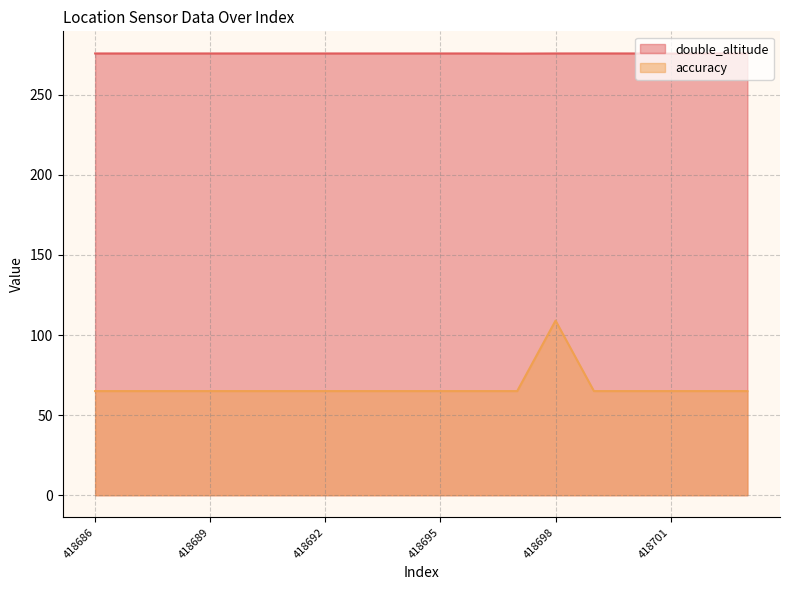

Which series has the largest range (max minus min)?

accuracy